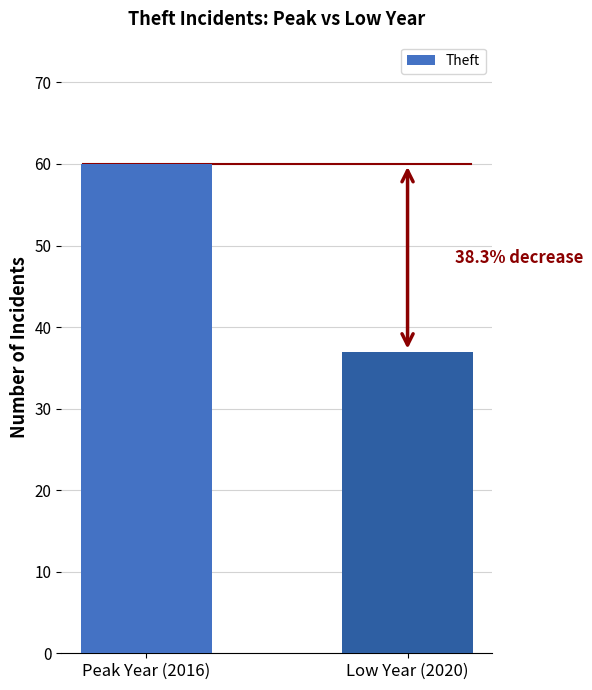

List the labels in order of value, largest first.

Peak Year (2016), Low Year (2020)